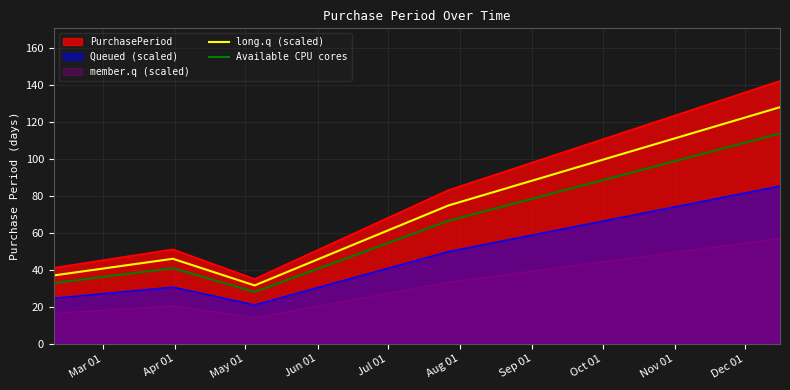

True or false: Available CPU cores and long.q (scaled) intersect in this chart.

False